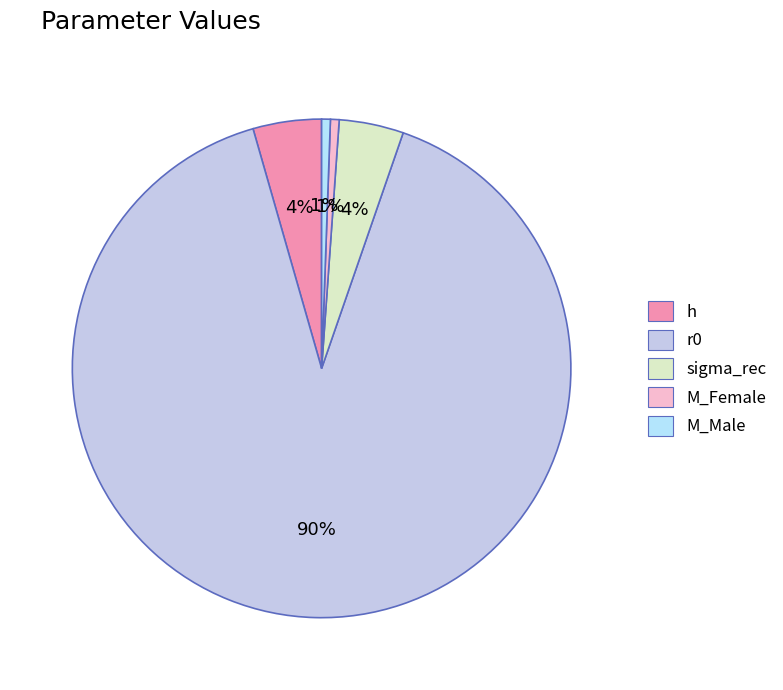

How many segments does this pie chart have?

5